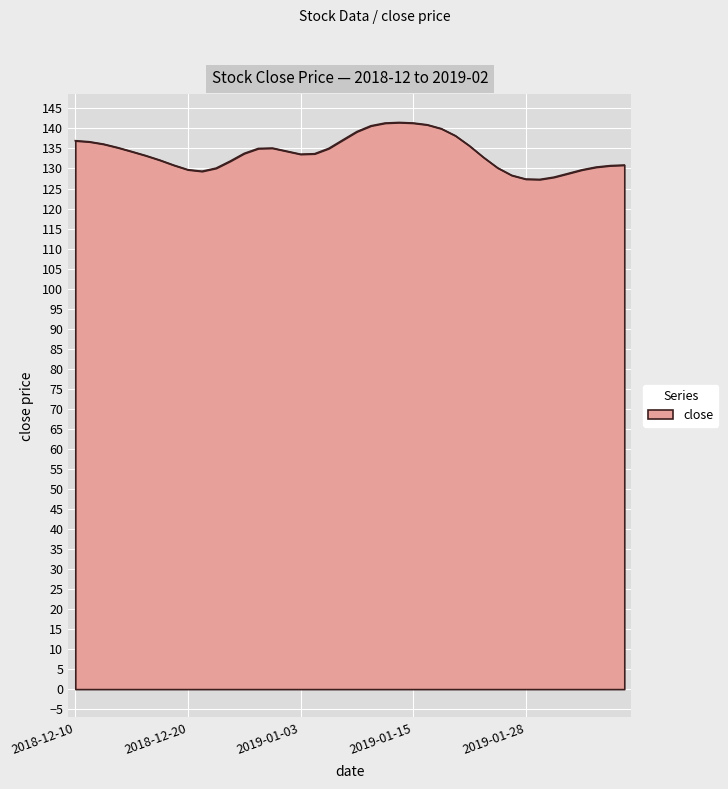

What is the sum of all values?

5356.6